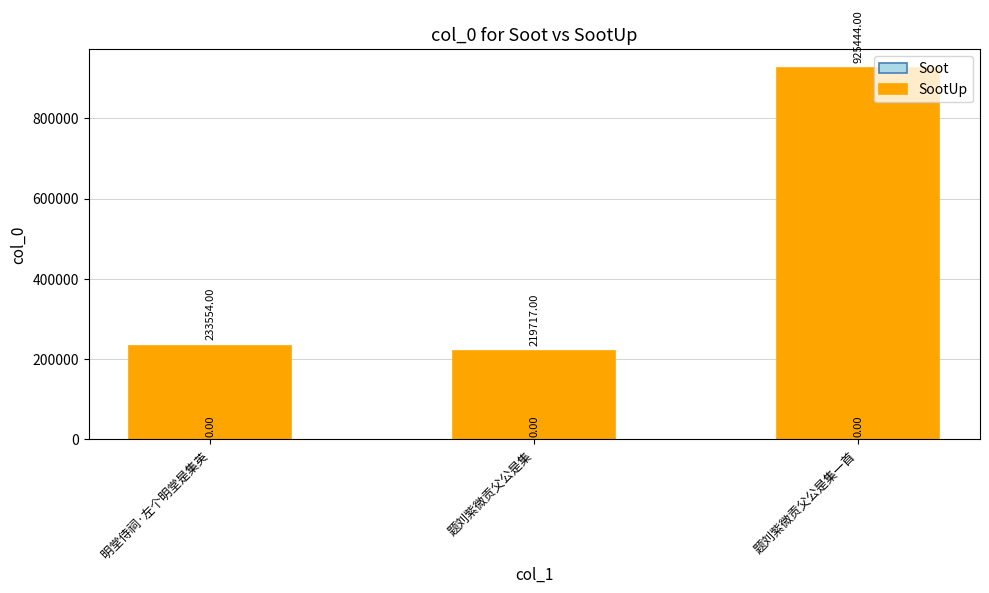

What is the label of the 1st bar from the left?

明堂侍祠·左个明堂是集英